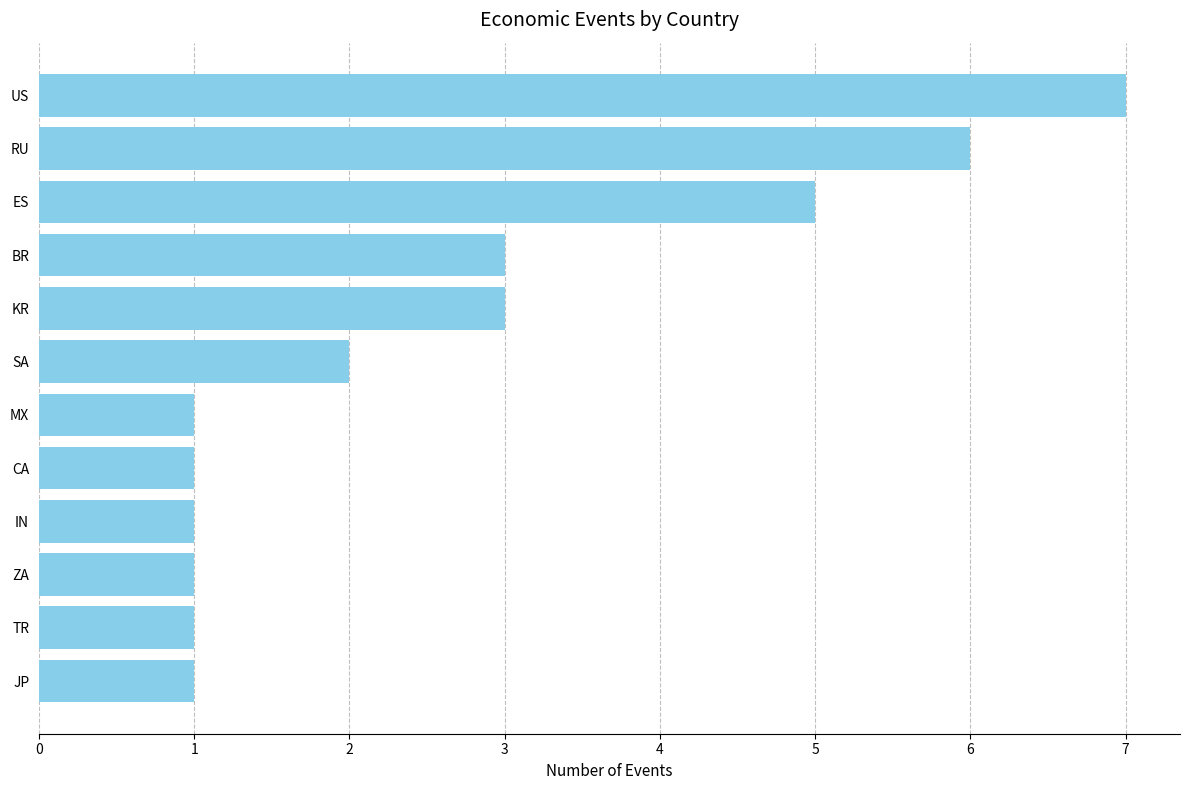

What is the difference between the maximum and second lowest values?

6